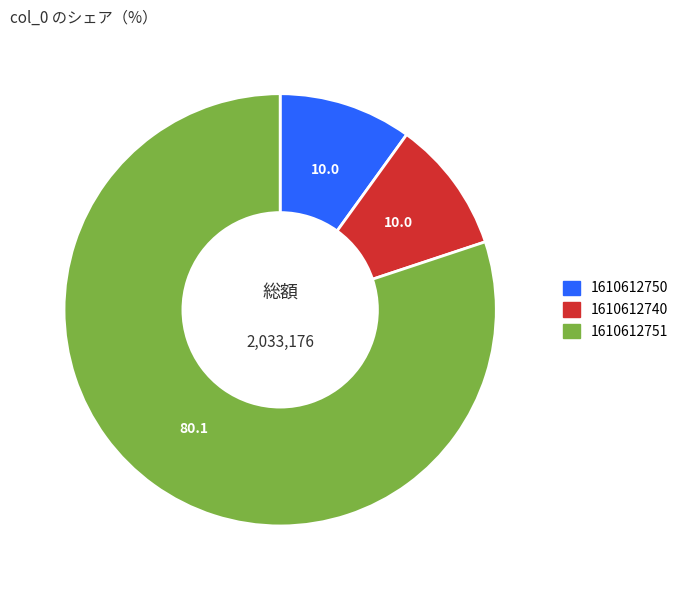

Approximately how many times larger is the value at 1610612751 compared to 1610612750?

8.0